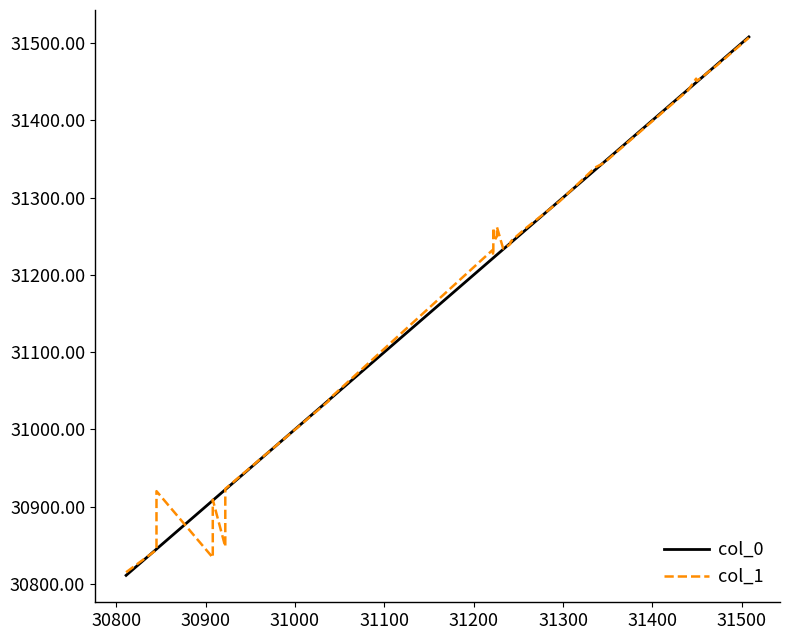

What position from the right is 30800?

39